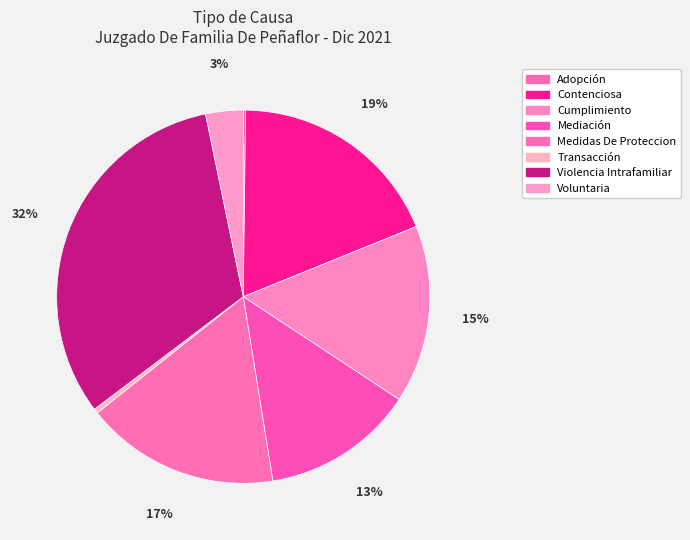

To the nearest percent, what percentage of the pie is Contenciosa?

19%